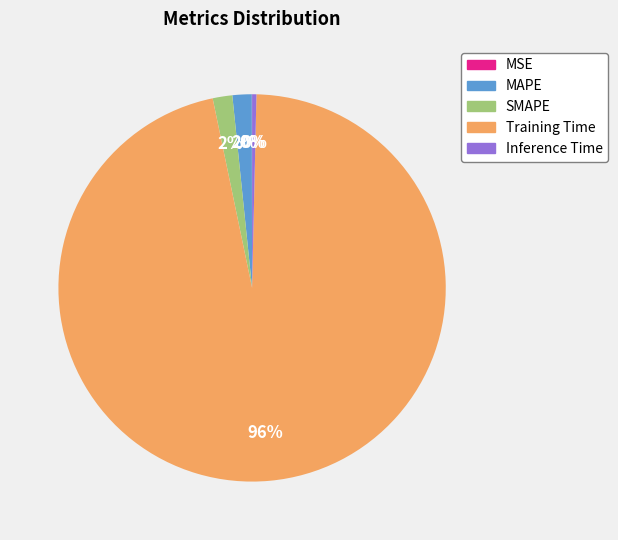

To the nearest percent, what is the difference between the Training Time and Inference Time slice percentages?

96%